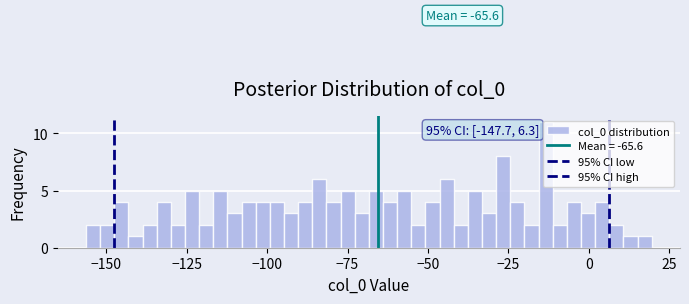

Around what value on the x-axis is the tallest bar? Give the approximate position of its centre, as read against the axis.

-15